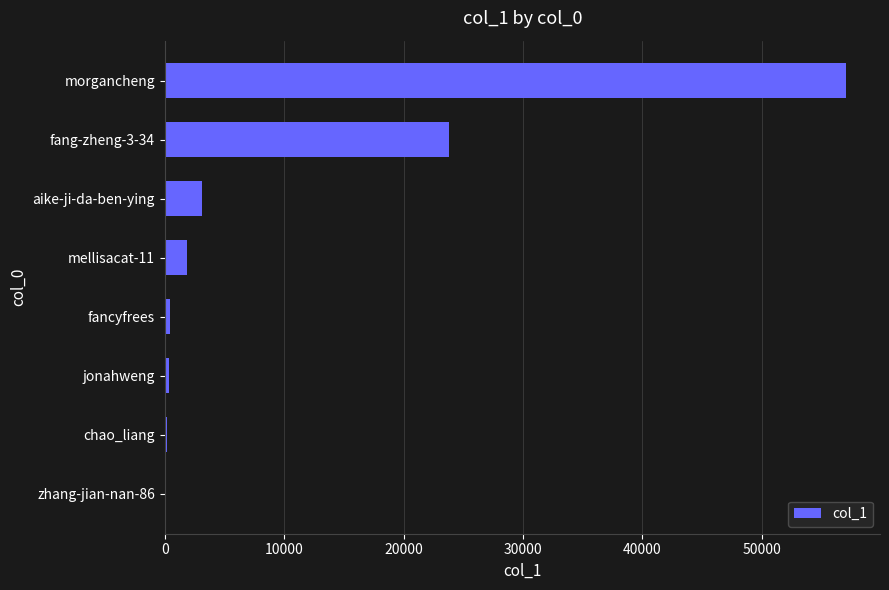

What is the maximum value shown in the chart?

57031